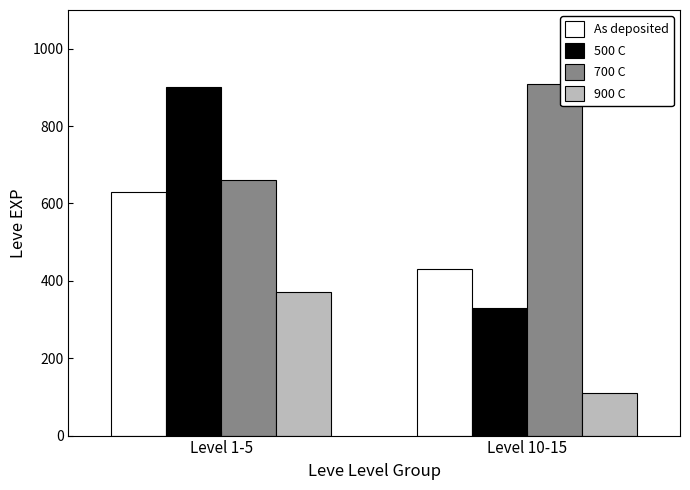

Is the value of 500 C at Level 1-5 greater than the value of 700 C at Level 10-15?

No